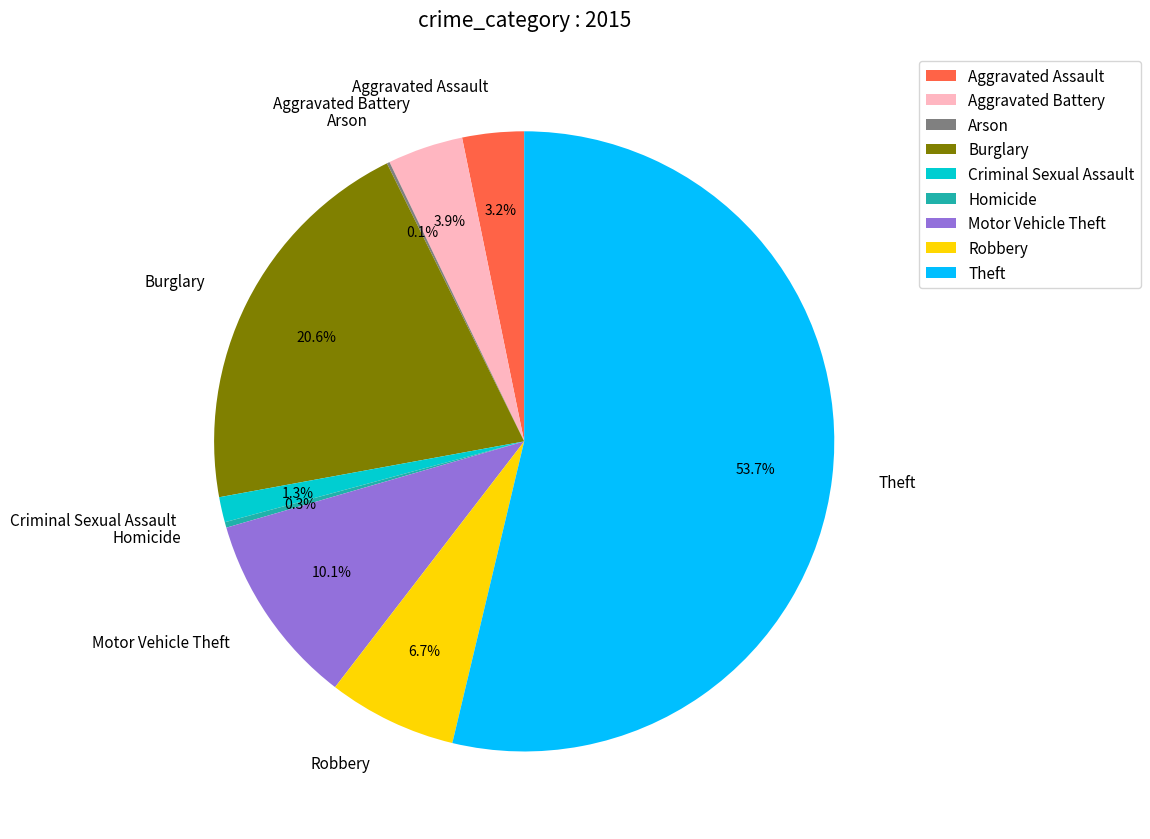

The Burglary slice represents 35% of the pie. True or false?

False